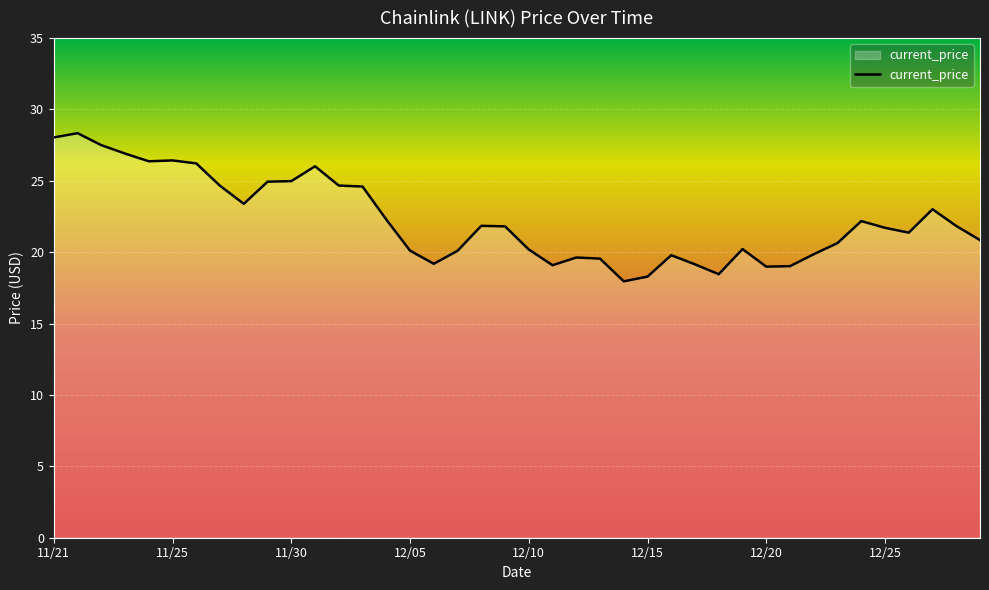

What is the greatest value displayed?

28.3